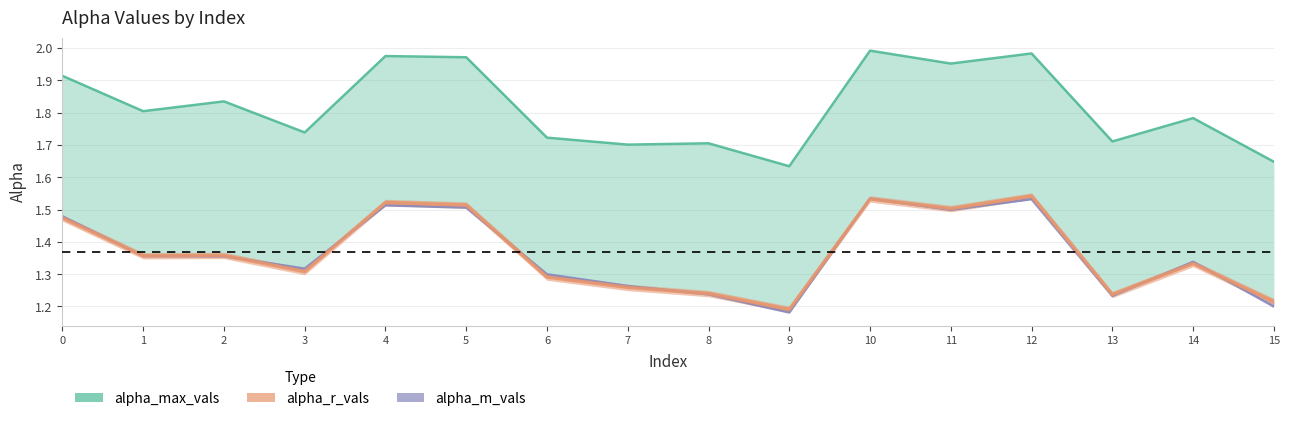

Does the chart have visible grid lines?

Yes